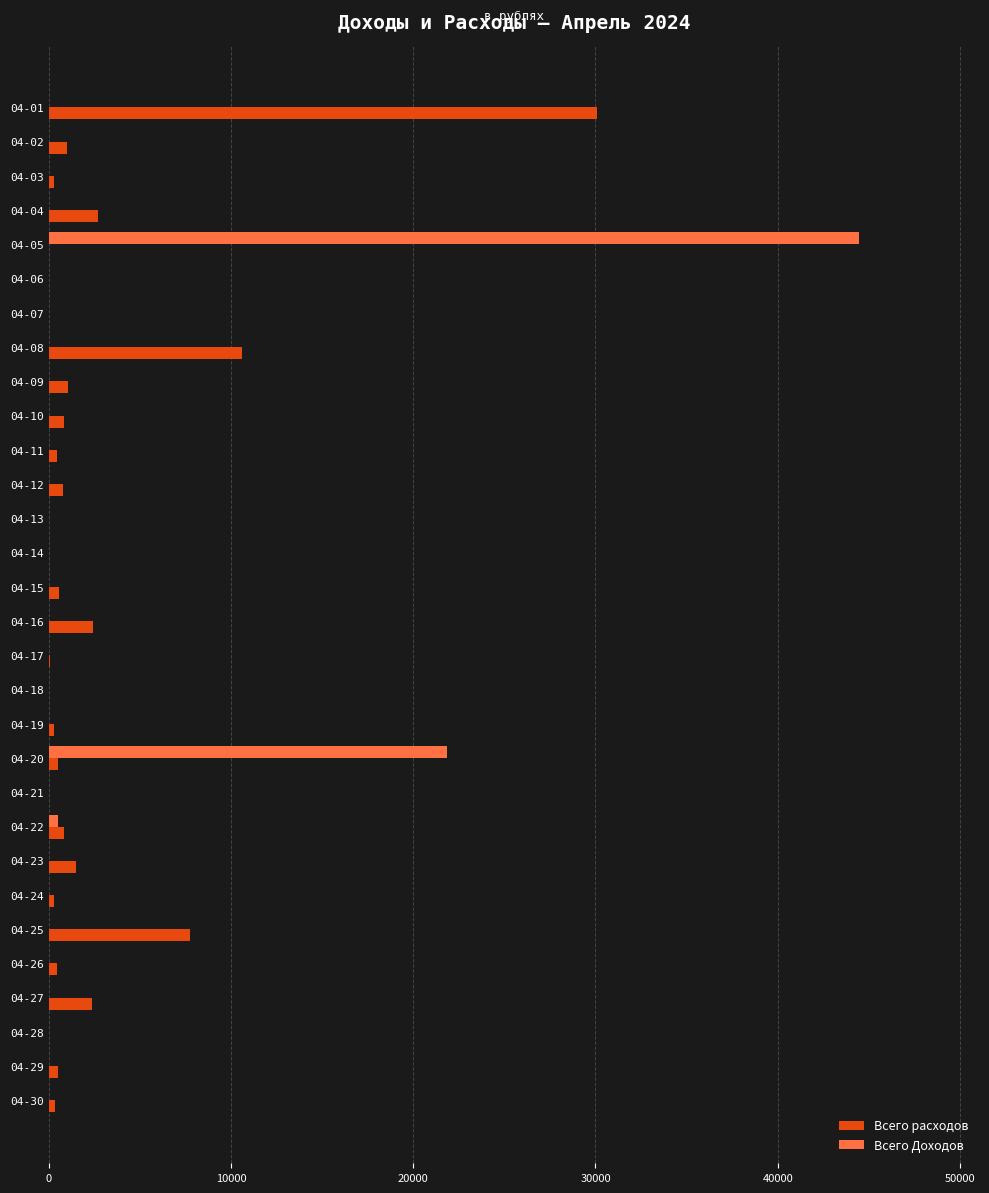

How many data points does each series have?

30